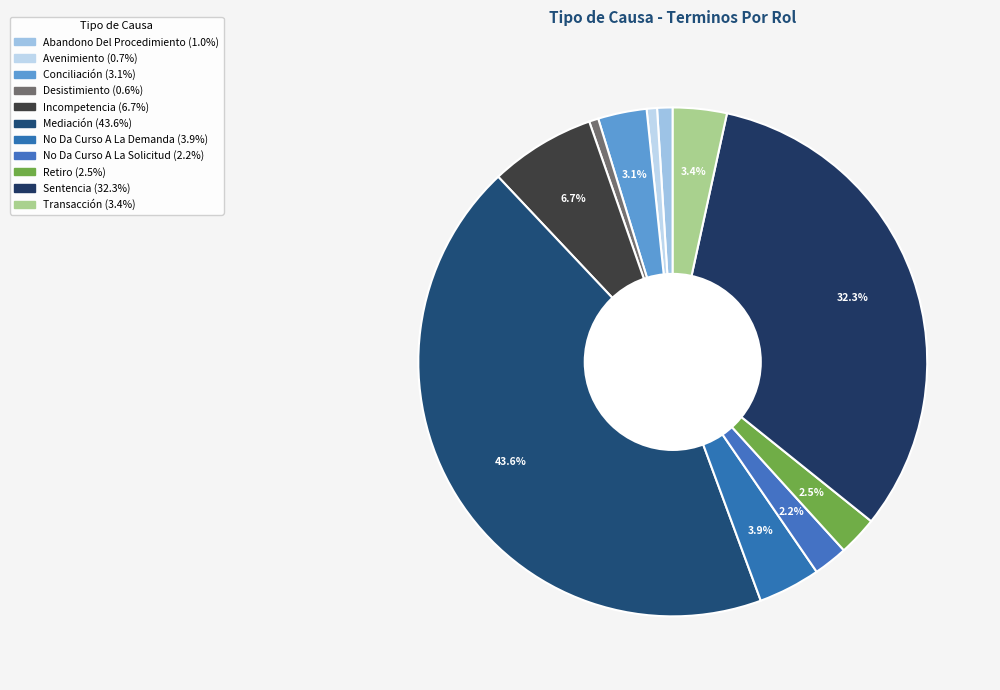

How many slices are in this pie chart?

11